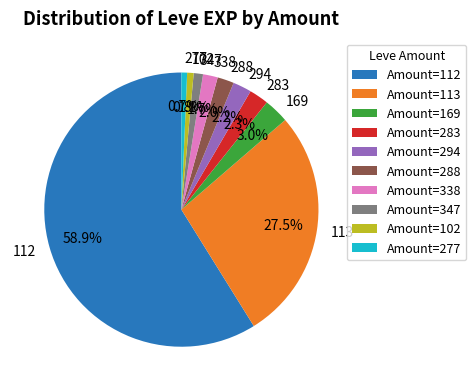

Is the sum of 113 and 277 greater than half?

No